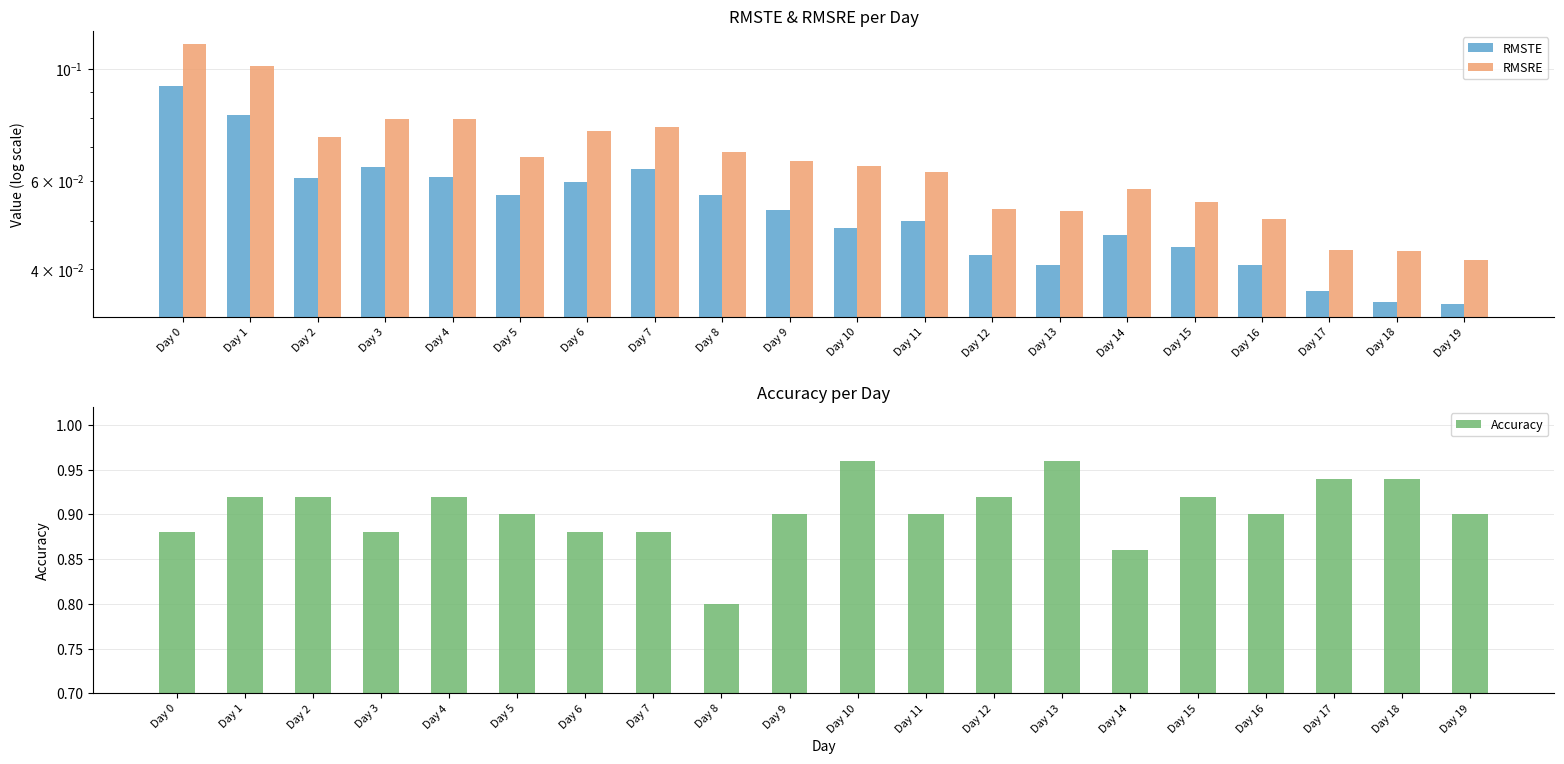

True or false: Accuracy has a value of 1.2 at Day 3.

False